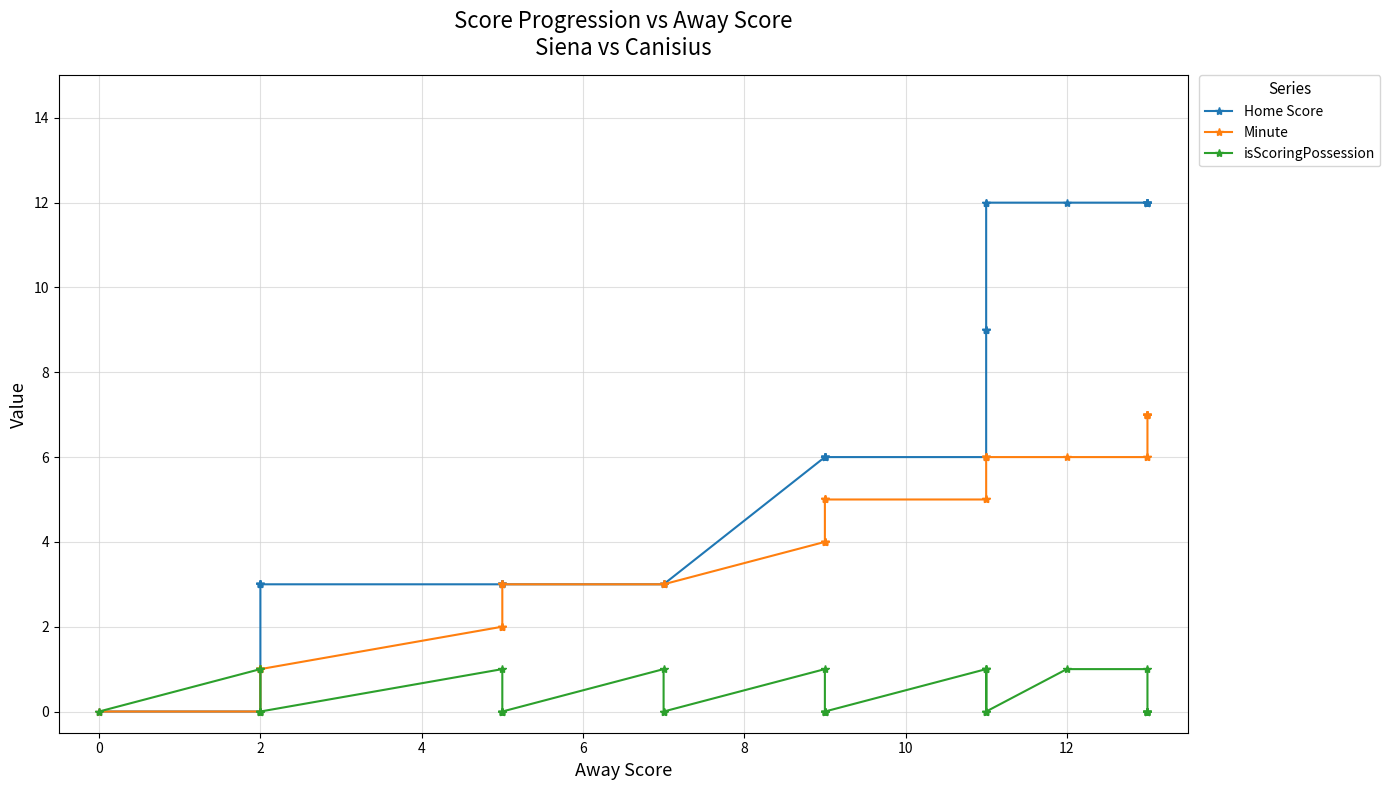

Which series has the largest range (max minus min)?

Home Score